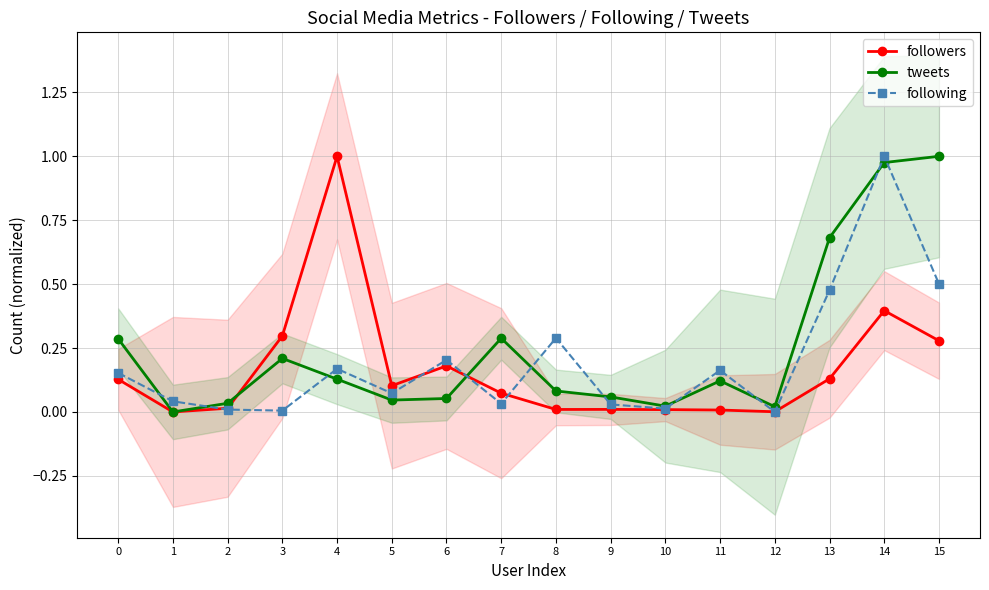

True or false: tweets has a value of 0.2 at 3.

True